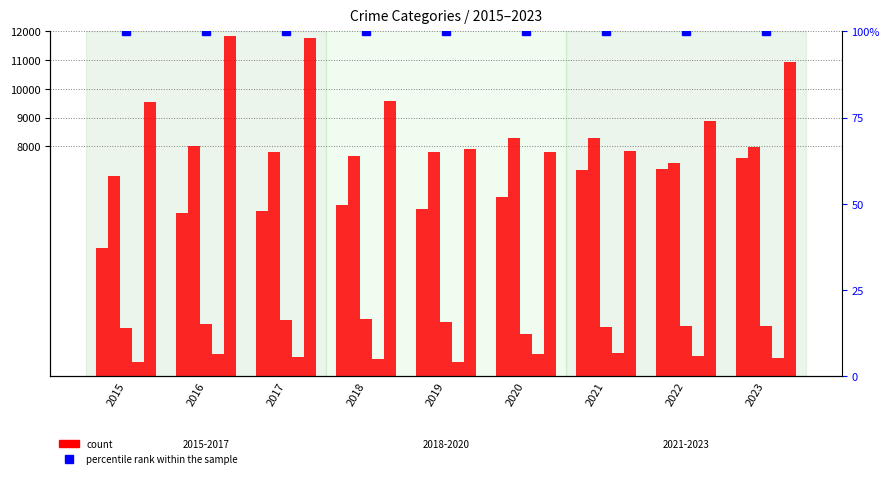

What is the difference between the maximum and minimum values in the Robbery series?

4028